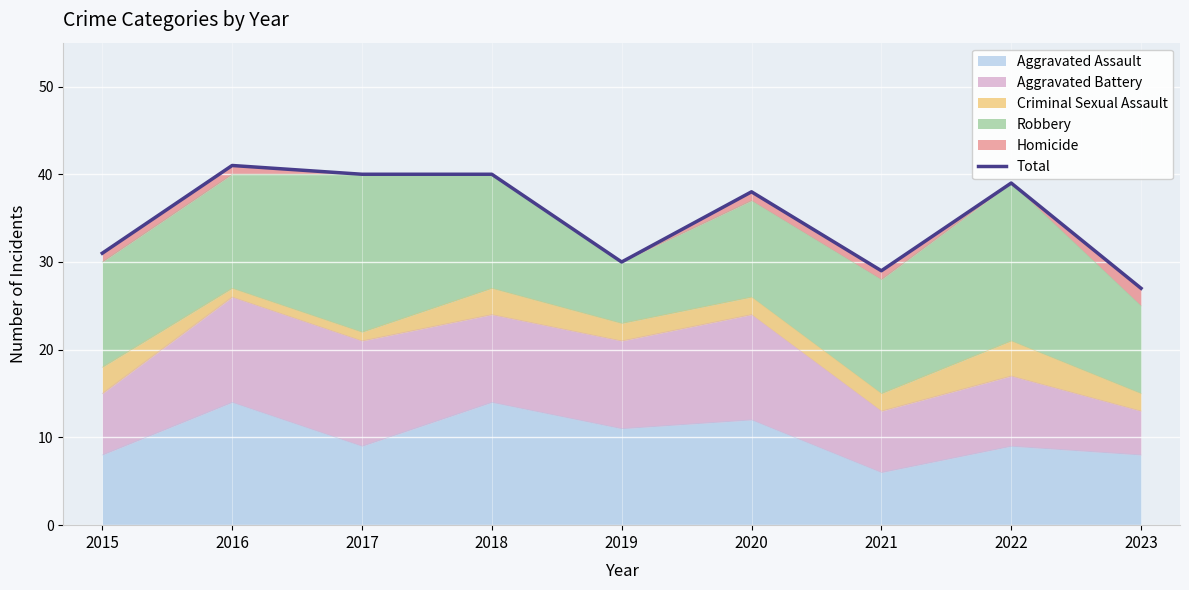

What is the change in value from 2016 to 2020?

-3